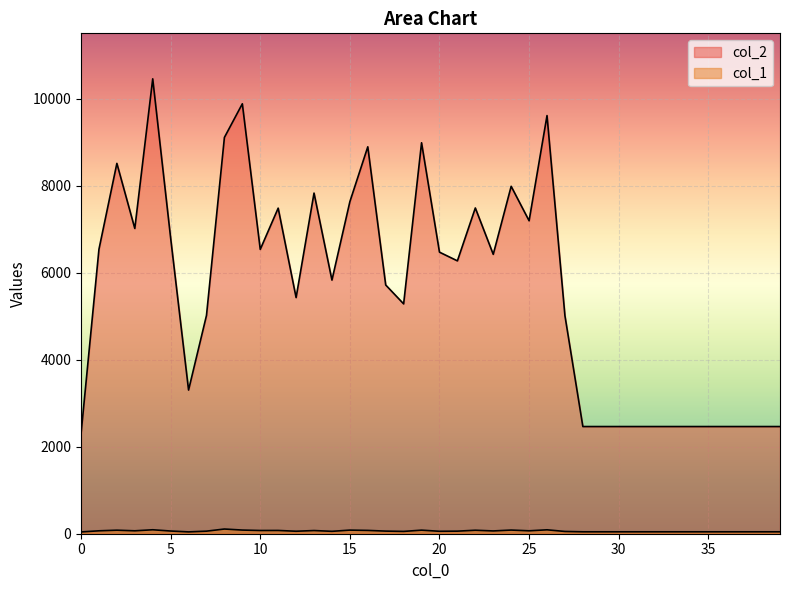

Which series has the largest total across all categories?

col_2